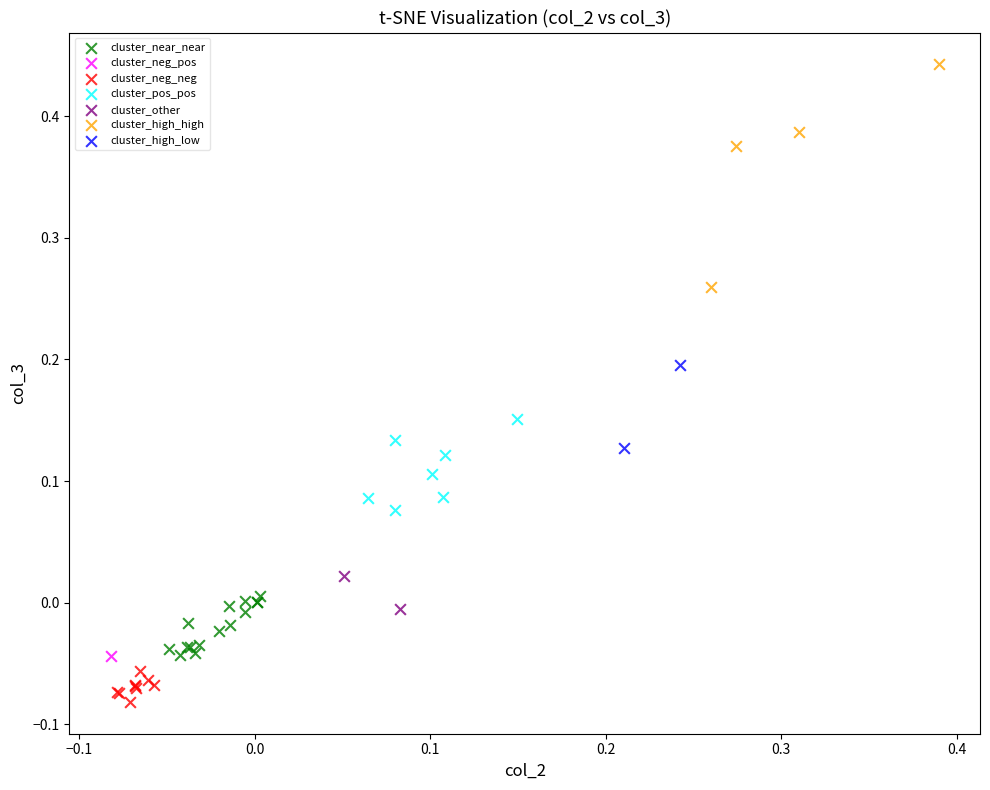

Which series reaches the minimum Y coordinate?

cluster_neg_neg